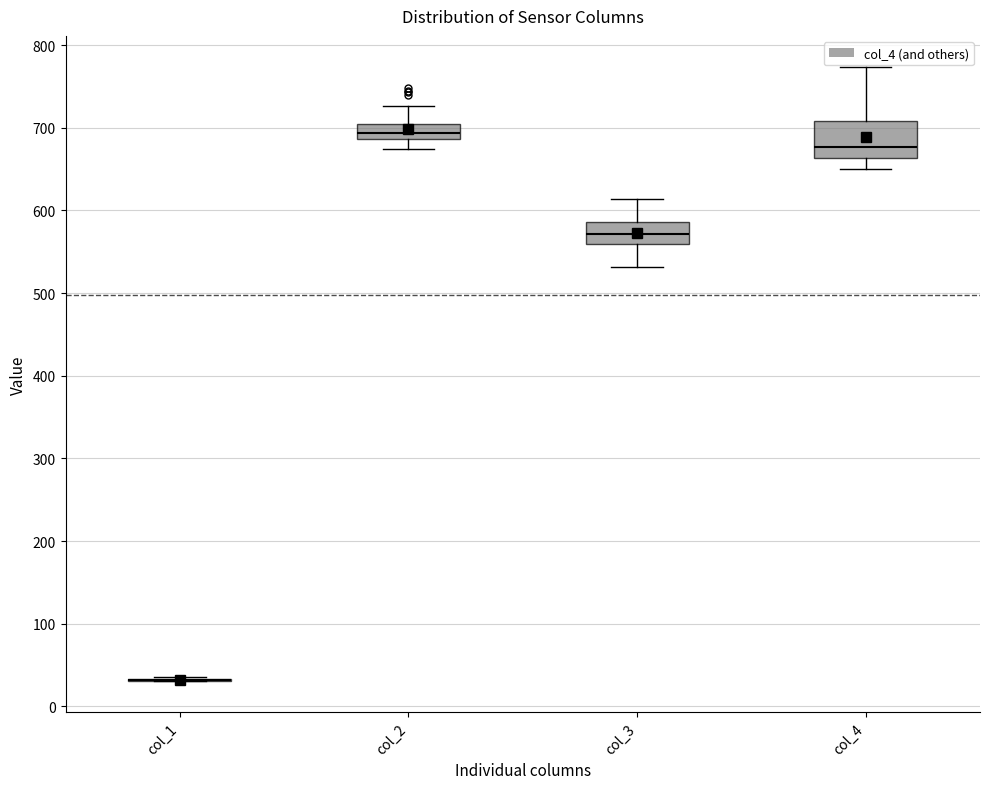

Reading left to right, read every box against the y-axis: the position of its median line, the range the box covers, and the ends of its whiskers. The values are not printed on the chart, so give them approximately, as read against the axis.

col_1: box collapsed to a line at 30, whiskers 30 to 40
col_2: median 690 (inside the box), box 690 to 700, whiskers 670 to 730
col_3: median 570, box 560 to 590, whiskers 530 to 610
col_4: median 680, box 660 to 710, whiskers 650 to 770